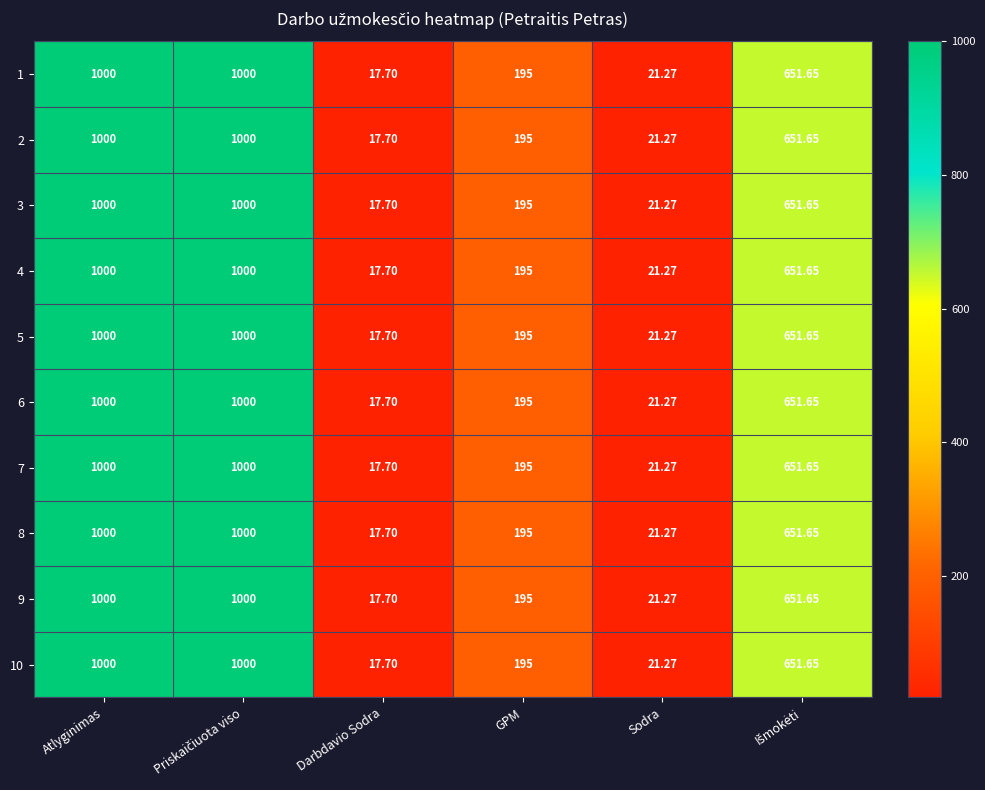

At which label does 3 reach its minimum?

Darbdavio Sodra